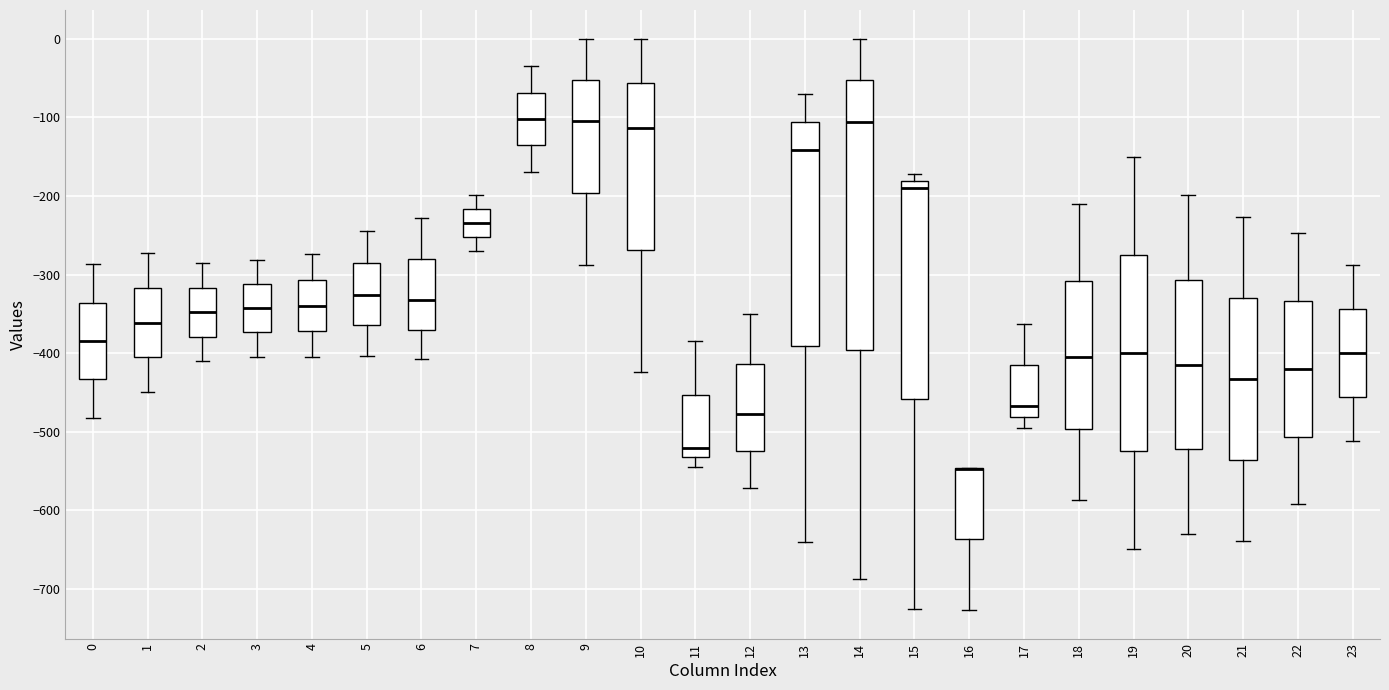

Where does the upper whisker of the box at x = 1 end on the y-axis? The values are not printed on the chart, so give them approximately, as read against the axis.

-270